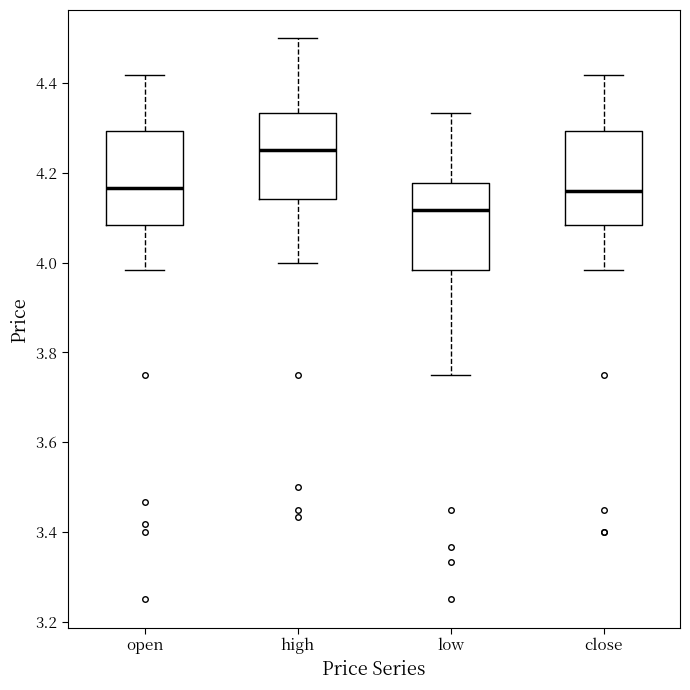

Reading left to right, transcribe this box plot: for each box, give where its median line is, the range the box spans, and where its two whiskers end, as read against the y-axis. The values are not printed on the chart, so give them approximately, as read against the axis.

open: median 4.16, box 4.08 to 4.30, whiskers 3.98 to 4.42
high: median 4.26, box 4.14 to 4.34, whiskers 4.00 to 4.50
low: median 4.12, box 3.98 to 4.18, whiskers 3.76 to 4.34
close: median 4.16, box 4.08 to 4.30, whiskers 3.98 to 4.42